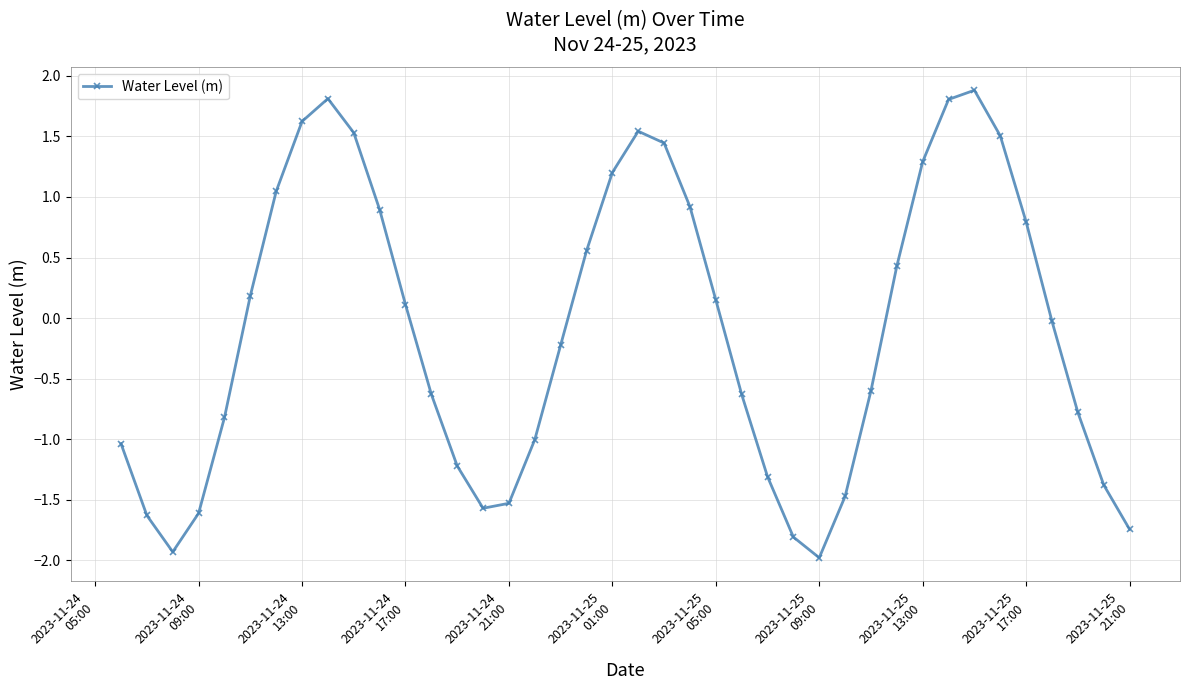

What is the maximum value shown in the chart?

1.9